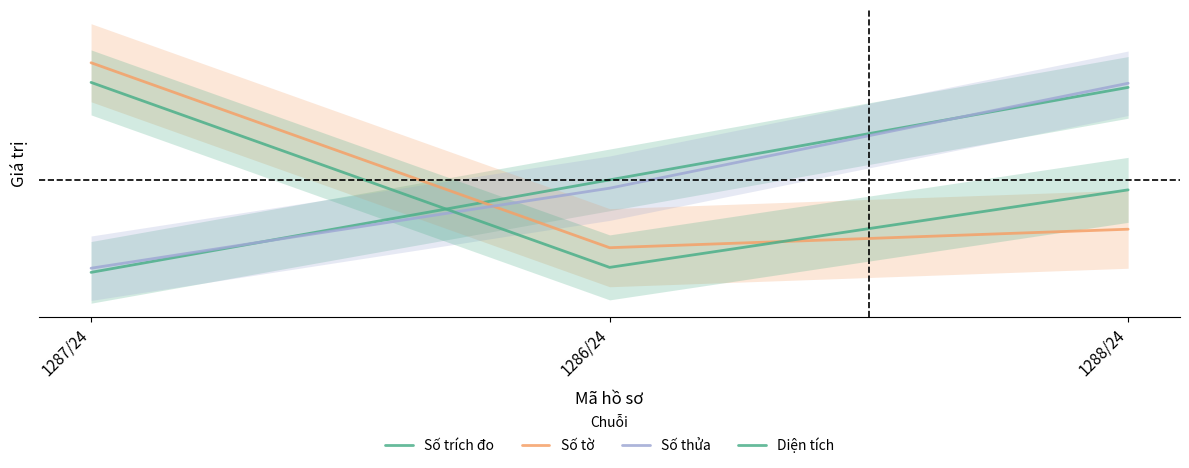

Which has a higher value, 1287/24 or 1288/24?

1288/24